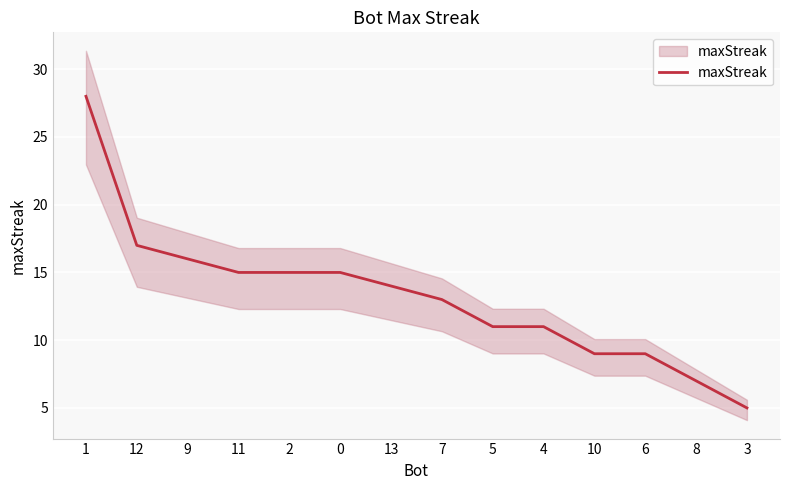

Rank the categories by value from lowest to highest.

3, 8, 10, 6, 5, 4, 7, 13, 11, 2, 0, 9, 12, 1